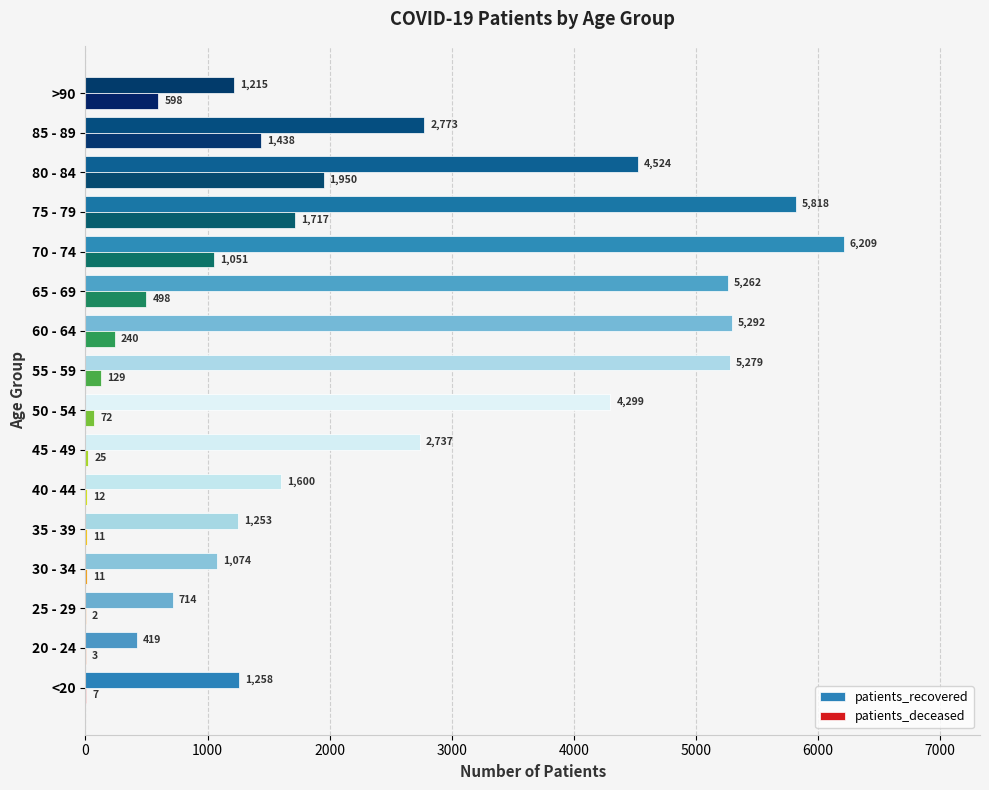

Which series has the largest total across all categories?

patients_recovered